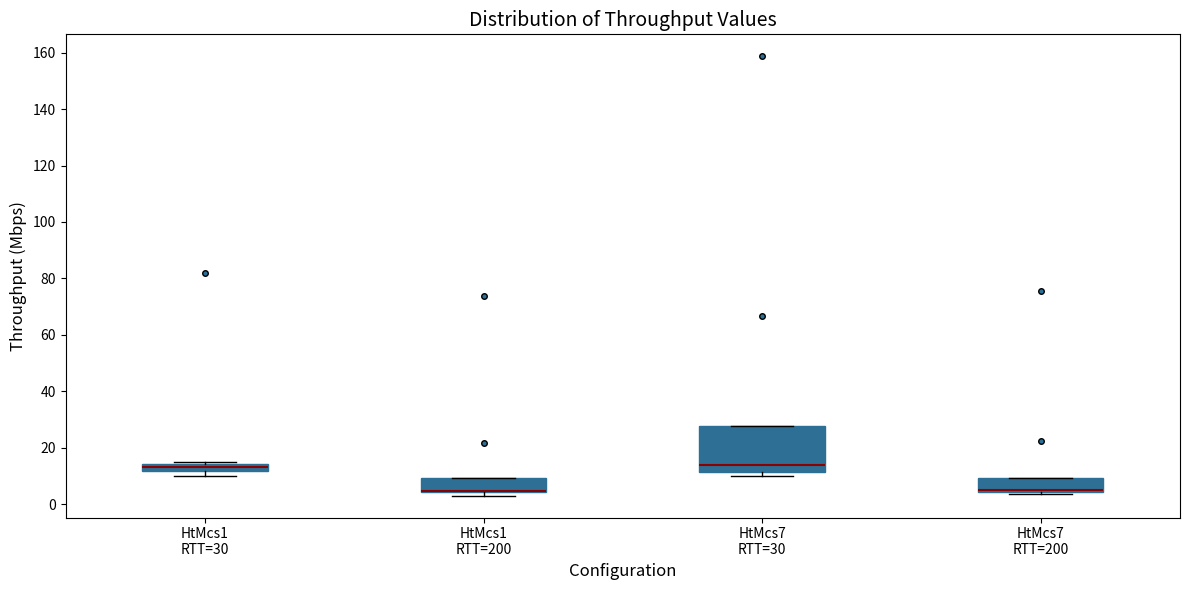

Where is the upper edge of the box for HtMcs7 RTT=200 on the y-axis? The values are not printed on the chart, so give them approximately, as read against the axis.

10